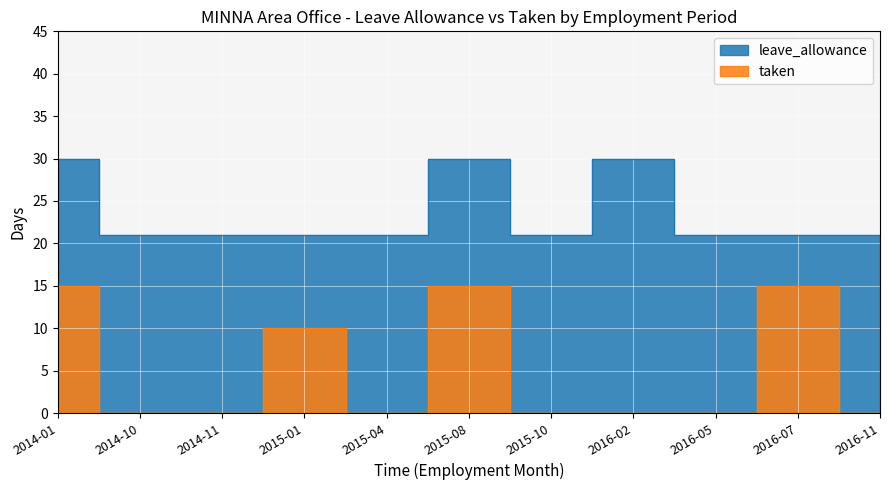

True or false: taken and leave_allowance intersect in this chart.

False